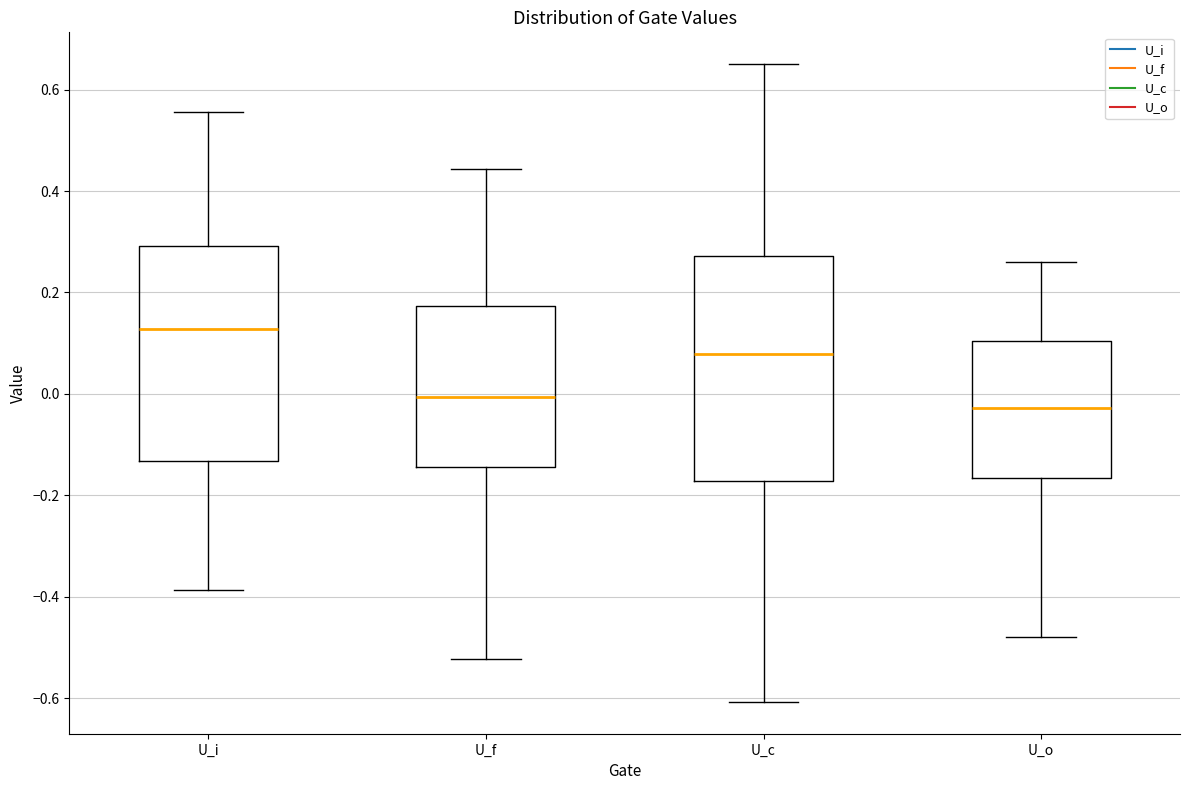

Reading left to right, read every box against the y-axis: the position of its median line, the range the box covers, and the ends of its whiskers. The values are not printed on the chart, so give them approximately, as read against the axis.

U_i: median 0.12, box -0.14 to 0.30, whiskers -0.38 to 0.56
U_f: median 0.00, box -0.14 to 0.18, whiskers -0.52 to 0.44
U_c: median 0.08, box -0.18 to 0.28, whiskers -0.60 to 0.64
U_o: median -0.02, box -0.16 to 0.10, whiskers -0.48 to 0.26